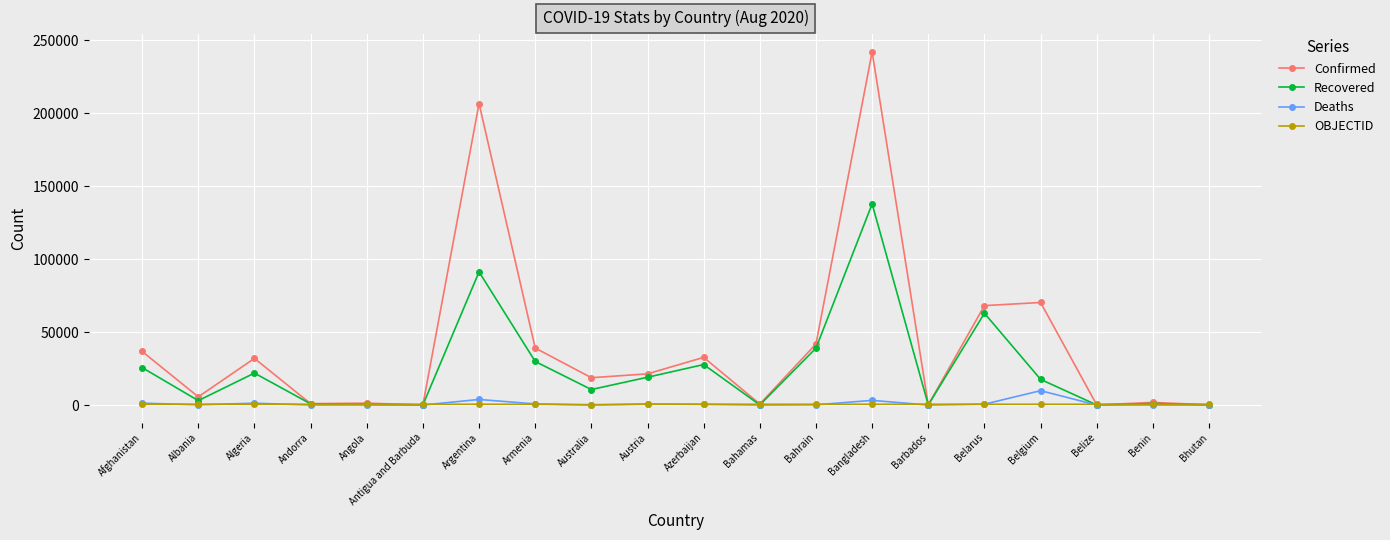

Which series has the widest spread of values?

Confirmed